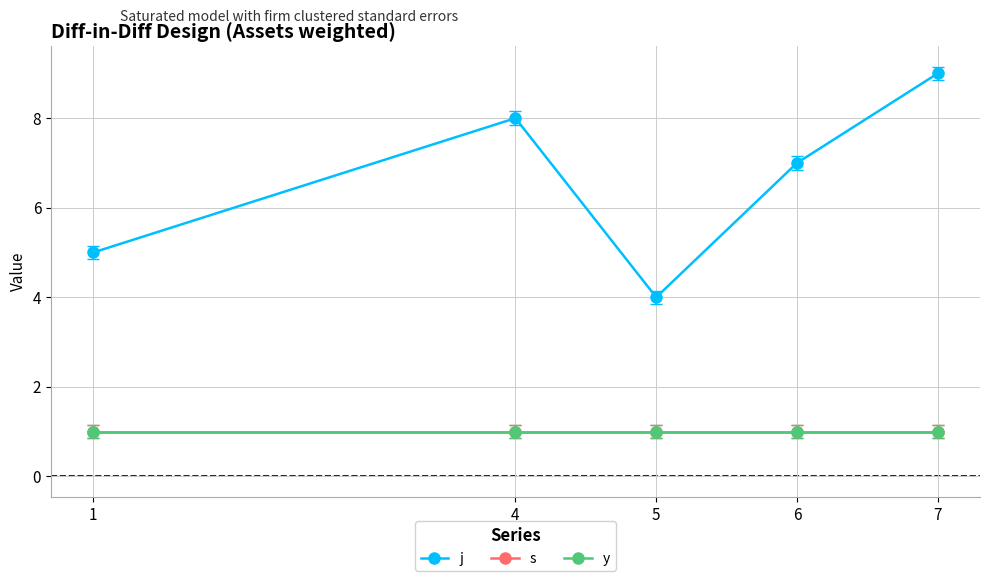

Does the chart have visible grid lines?

Yes